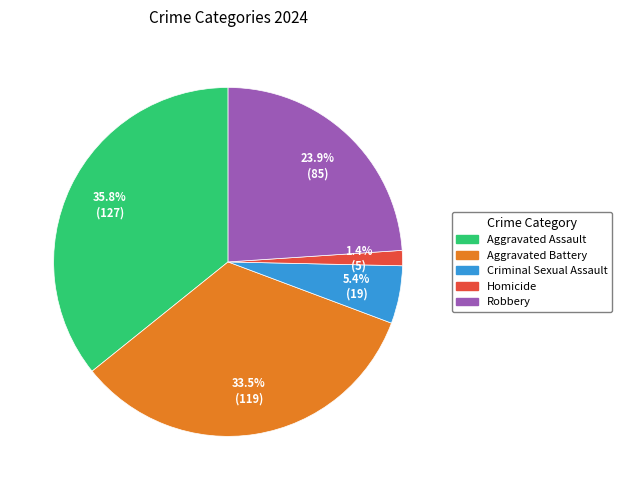

What percentage is the Aggravated Assault slice, to the nearest percent?

36%